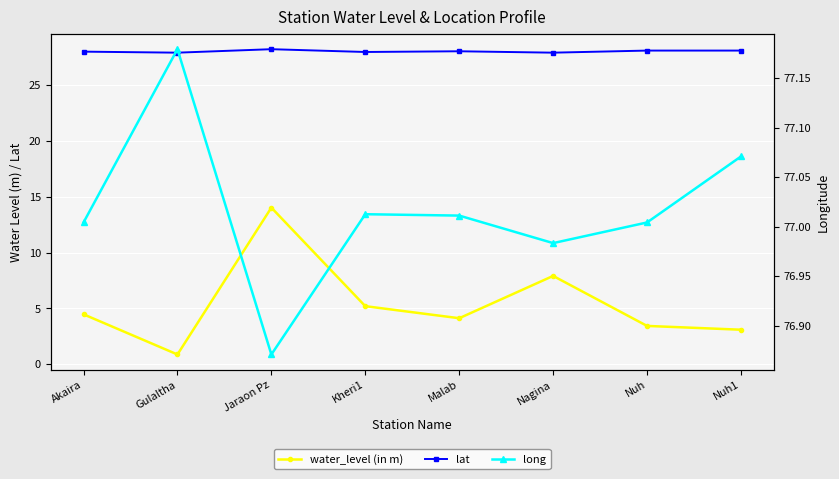

Reading left to right, what are all the values shown in this chart?

water_level (in m): 4.5	0.9	14.0	5.2	4.1	7.9	3.4	3.1
lat: 28.0	27.9	28.2	28.0	28.0	27.9	28.1	28.1
long: 77.0	77.2	76.9	77.0	77.0	77.0	77.0	77.1